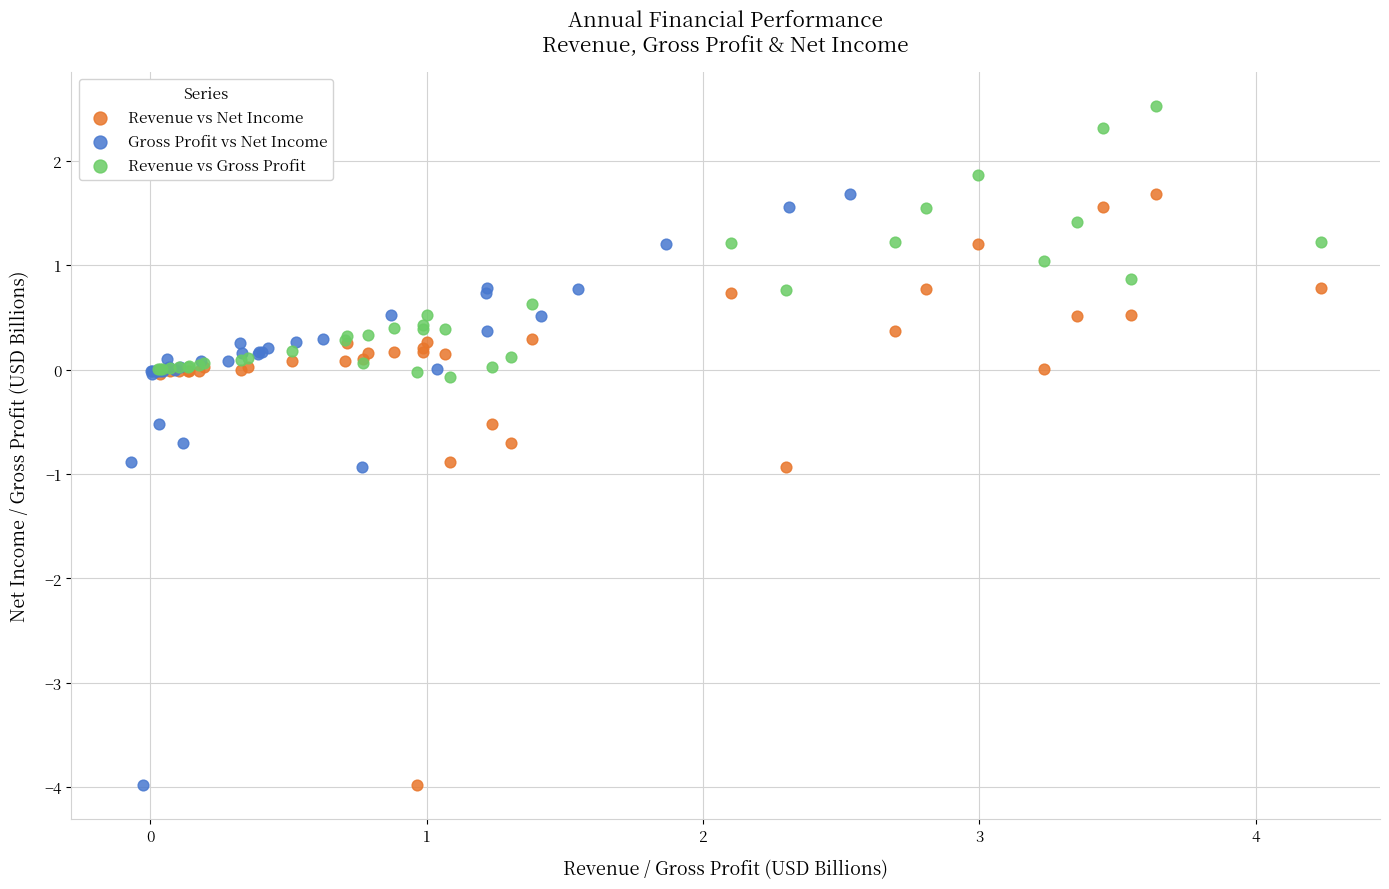

Which series contains the highest Y value?

Revenue vs Gross Profit